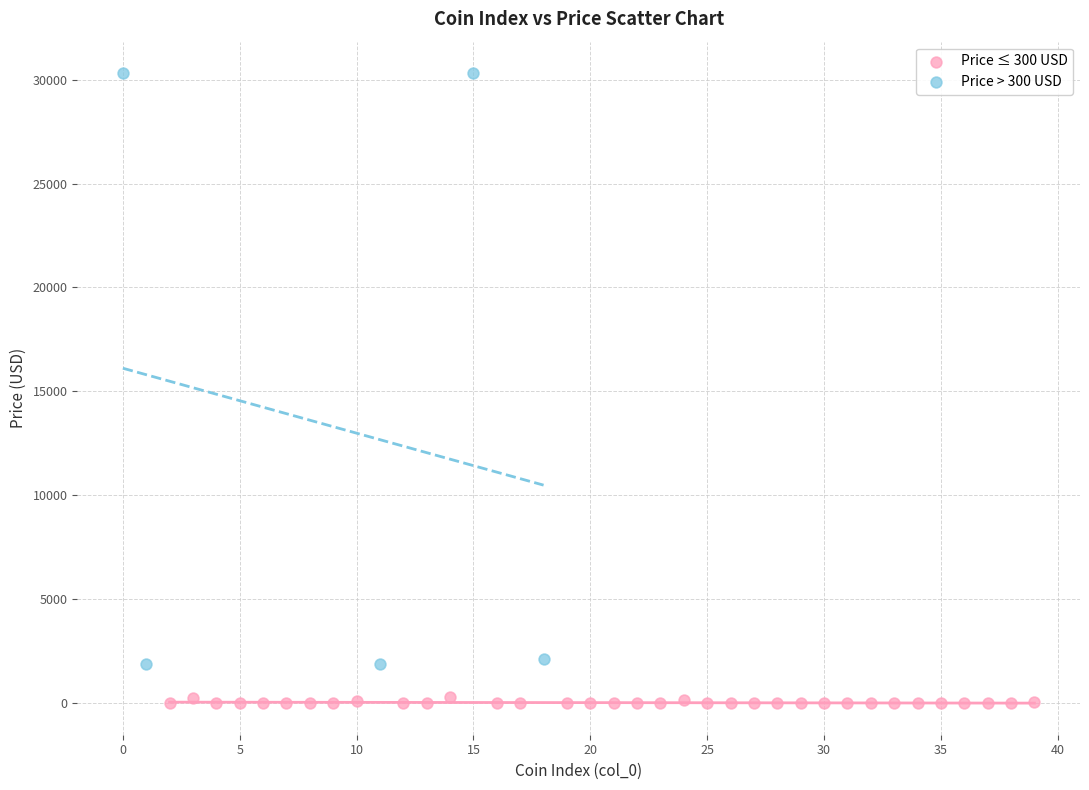

Which series contains the highest Y value?

Price > 300 USD